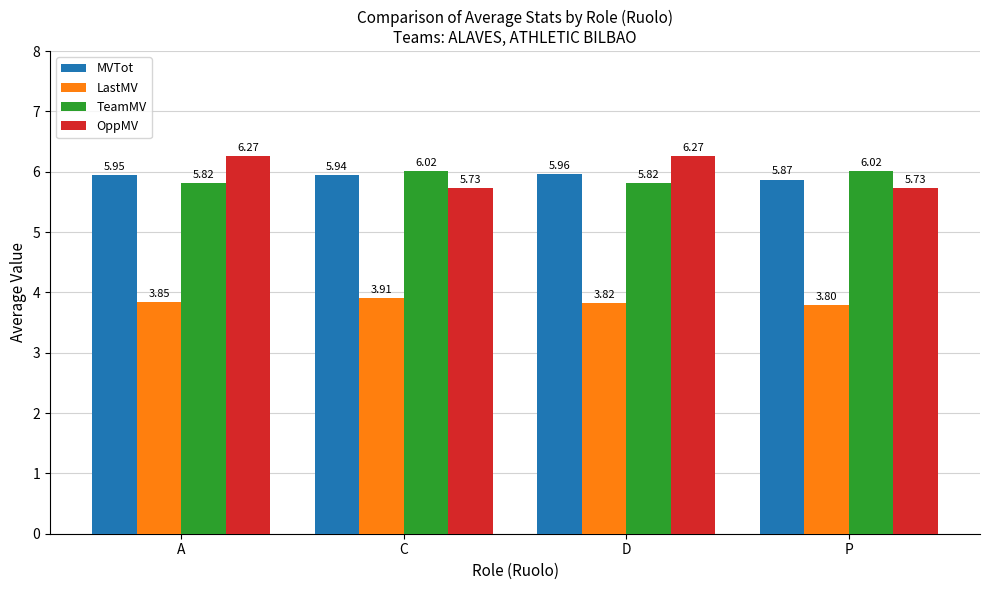

What is the value of the TeamMV bar at the 1st from the left?

5.8